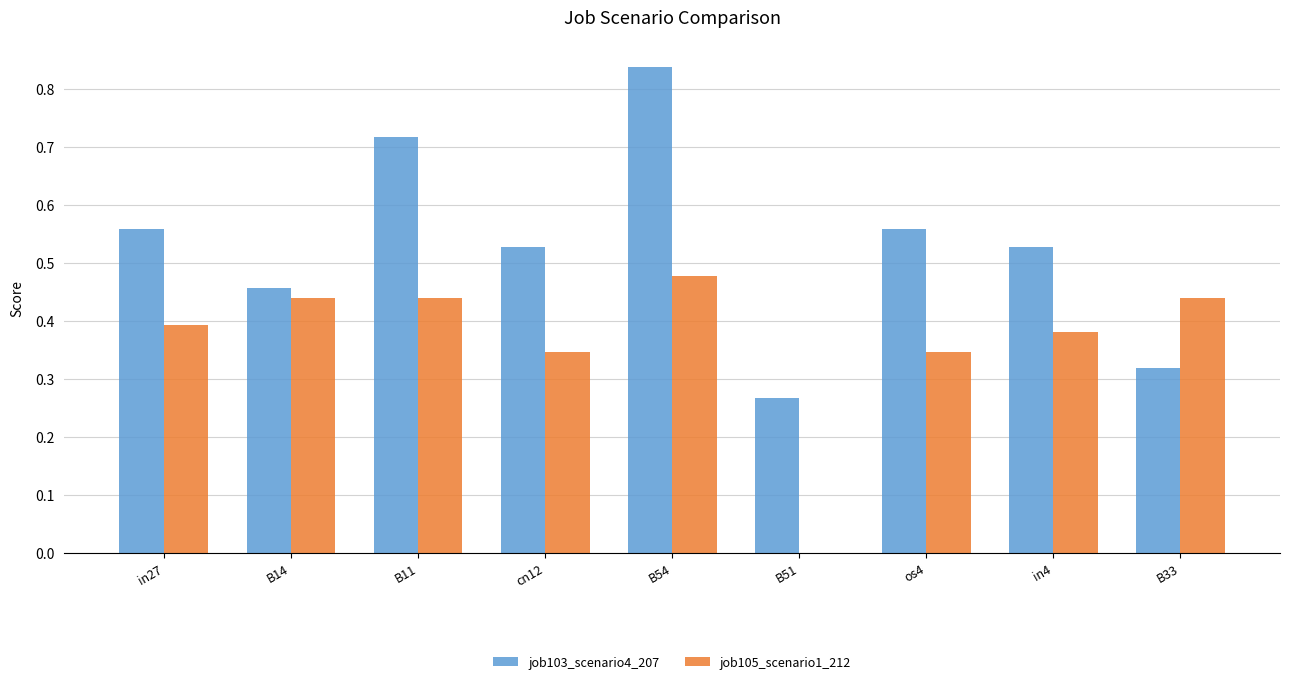

The job103_scenario4_207 series shows 0.2 at B14. True or false?

False